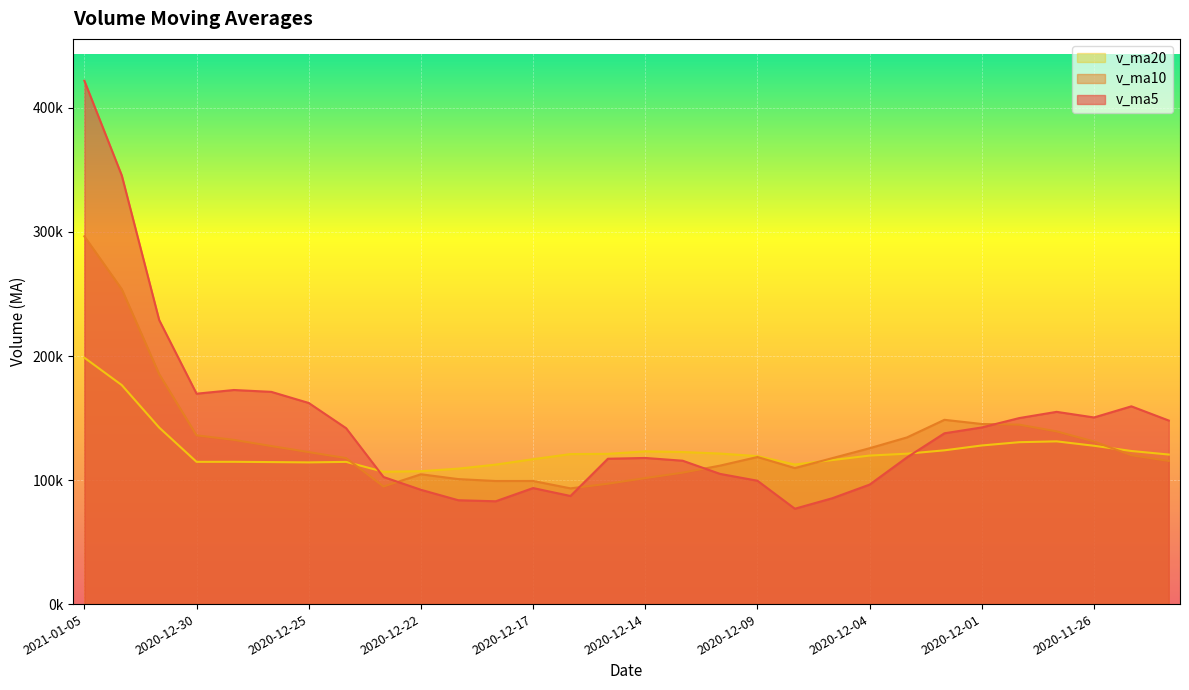

How many times do v_ma20 and v_ma5 cross each other?

2